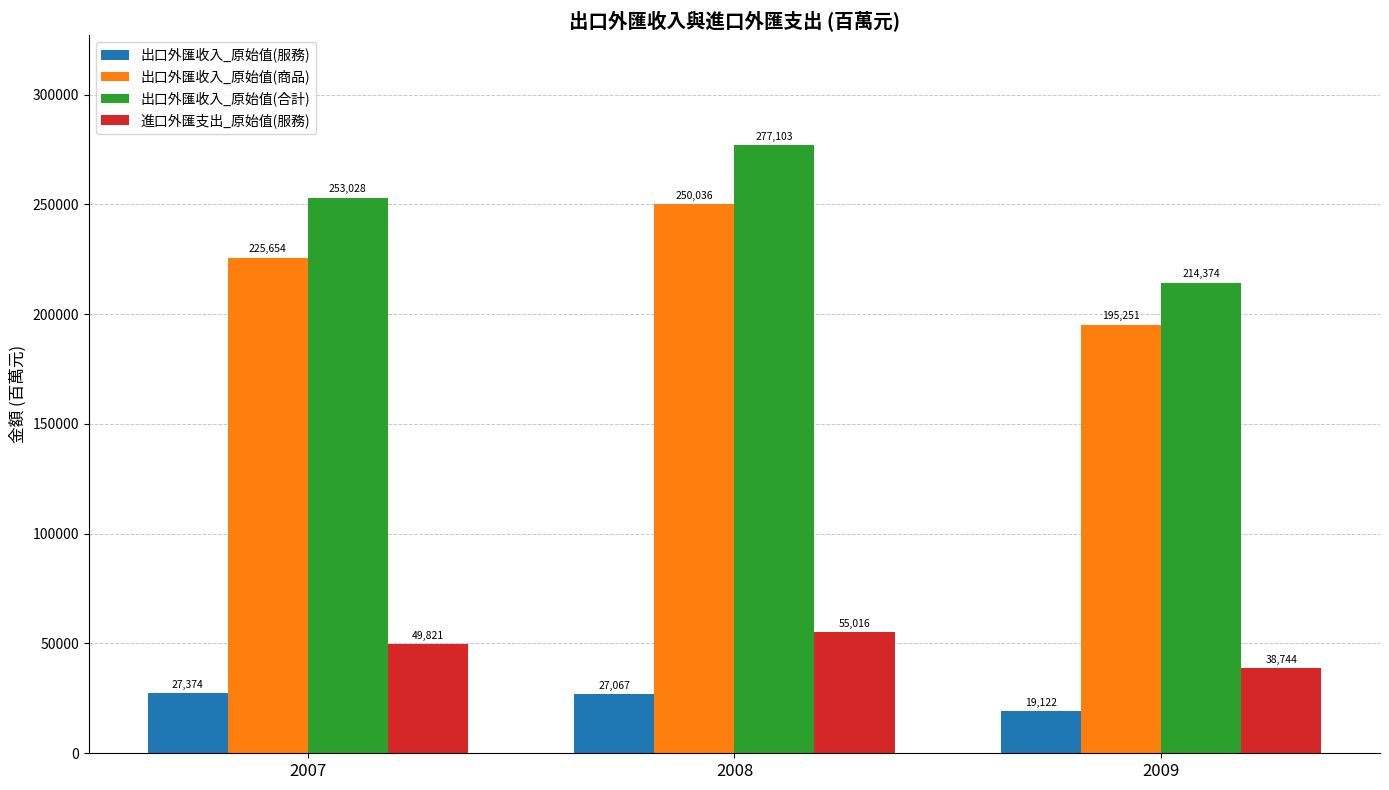

Reading left to right, transcribe all the data shown in this chart.

出口外匯收入_原始值(服務): 27374	27067	19122
出口外匯收入_原始值(商品): 225654	250036	195251
出口外匯收入_原始值(合計): 253028	277103	214374
進口外匯支出_原始值(服務): 49821	55016	38744